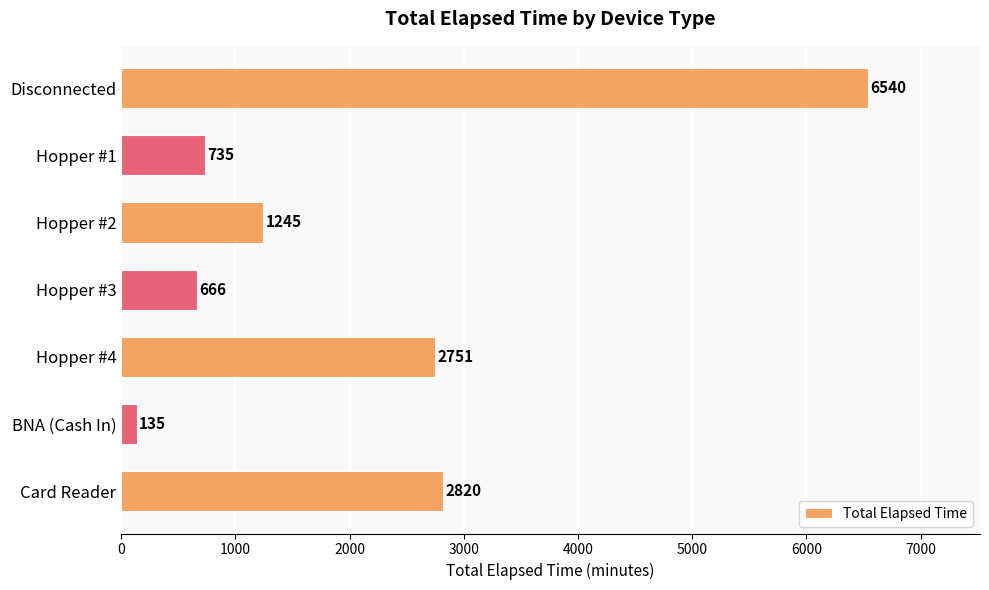

List the labels in order of value, smallest first.

BNA (Cash In), Hopper #3, Hopper #1, Hopper #2, Hopper #4, Card Reader, Disconnected